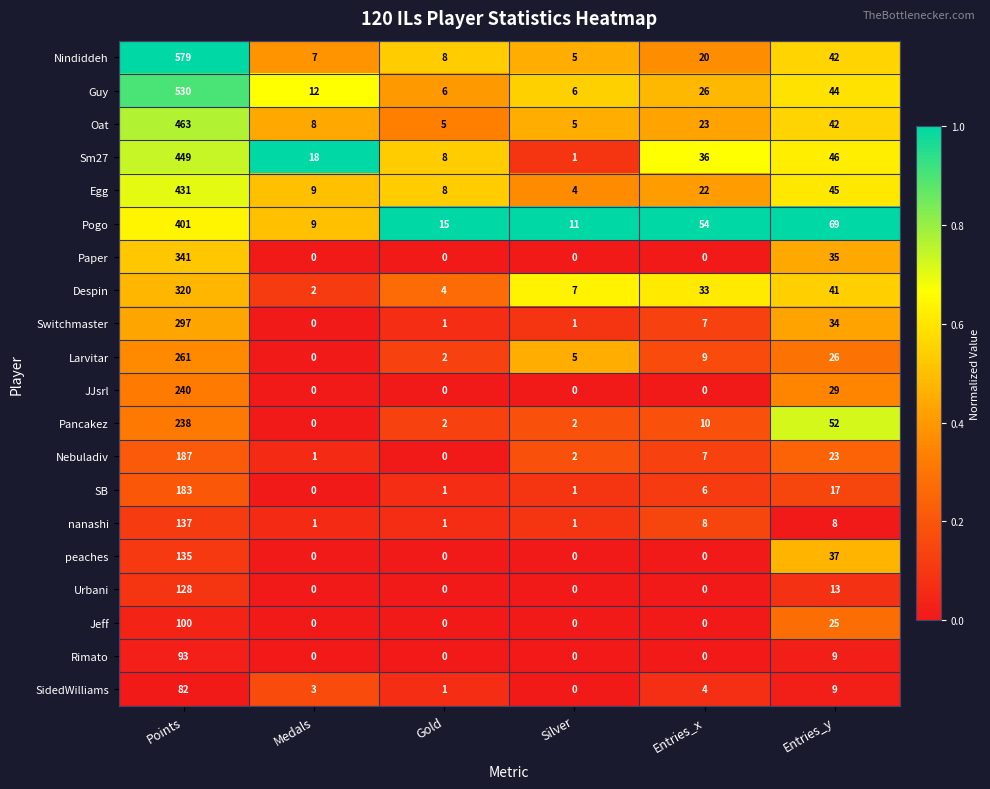

Where does the SB series first go above 6?

Points